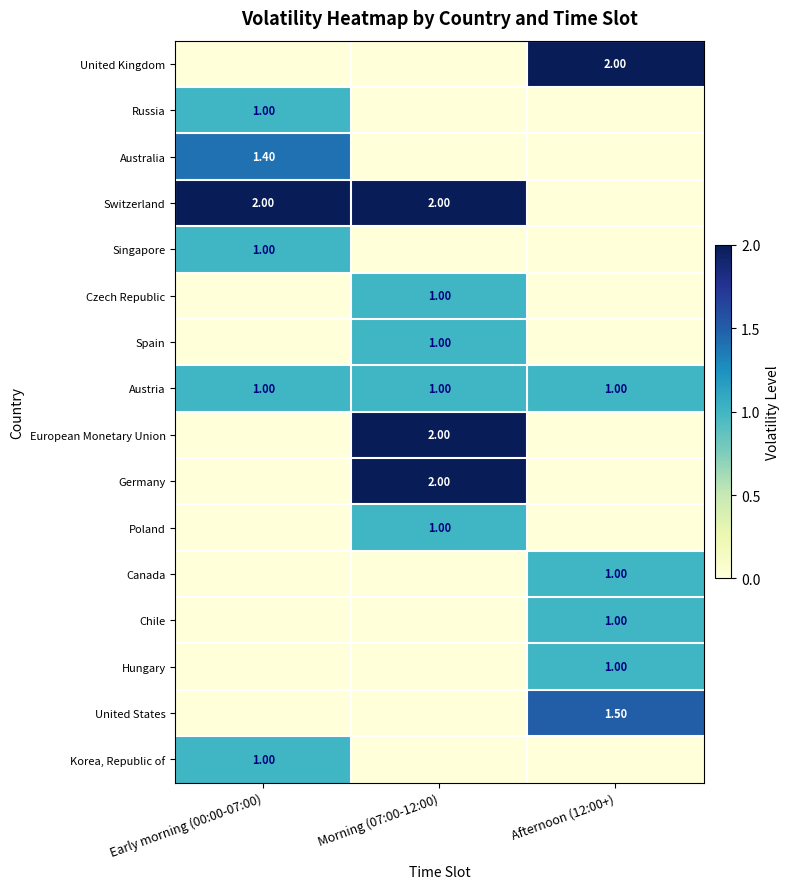

Count the number of categories in the chart.

3